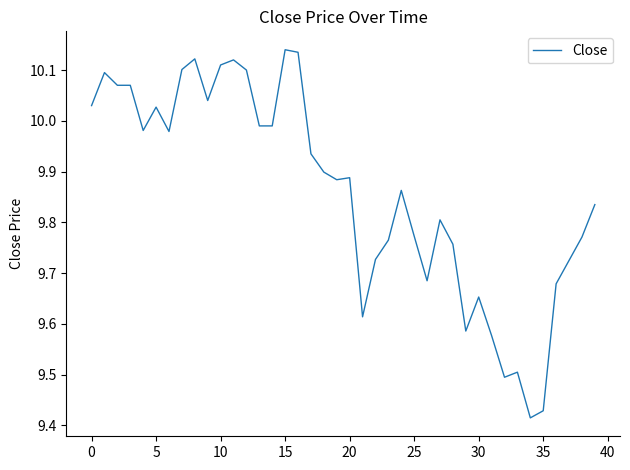

What is the difference between the maximum and minimum values?

0.7